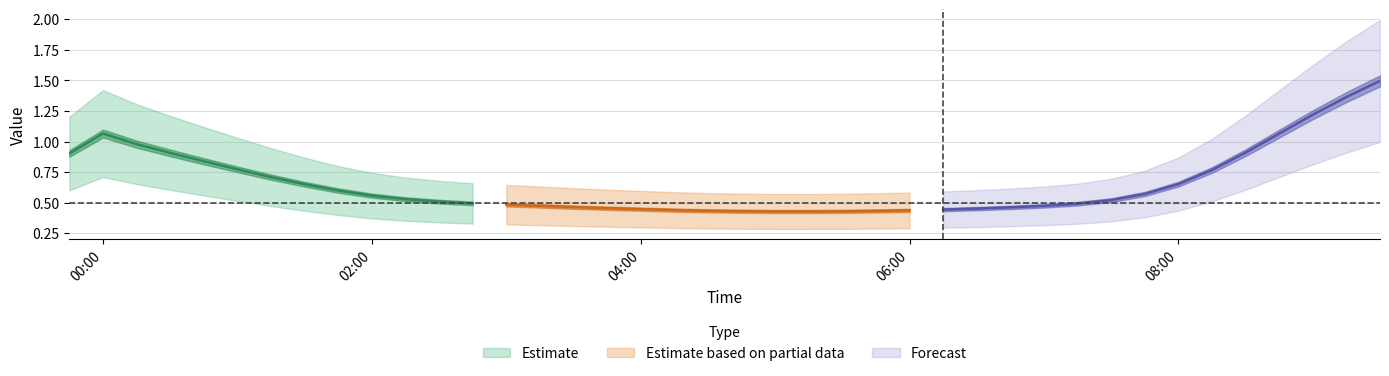

Which series has the largest total across all categories?

3